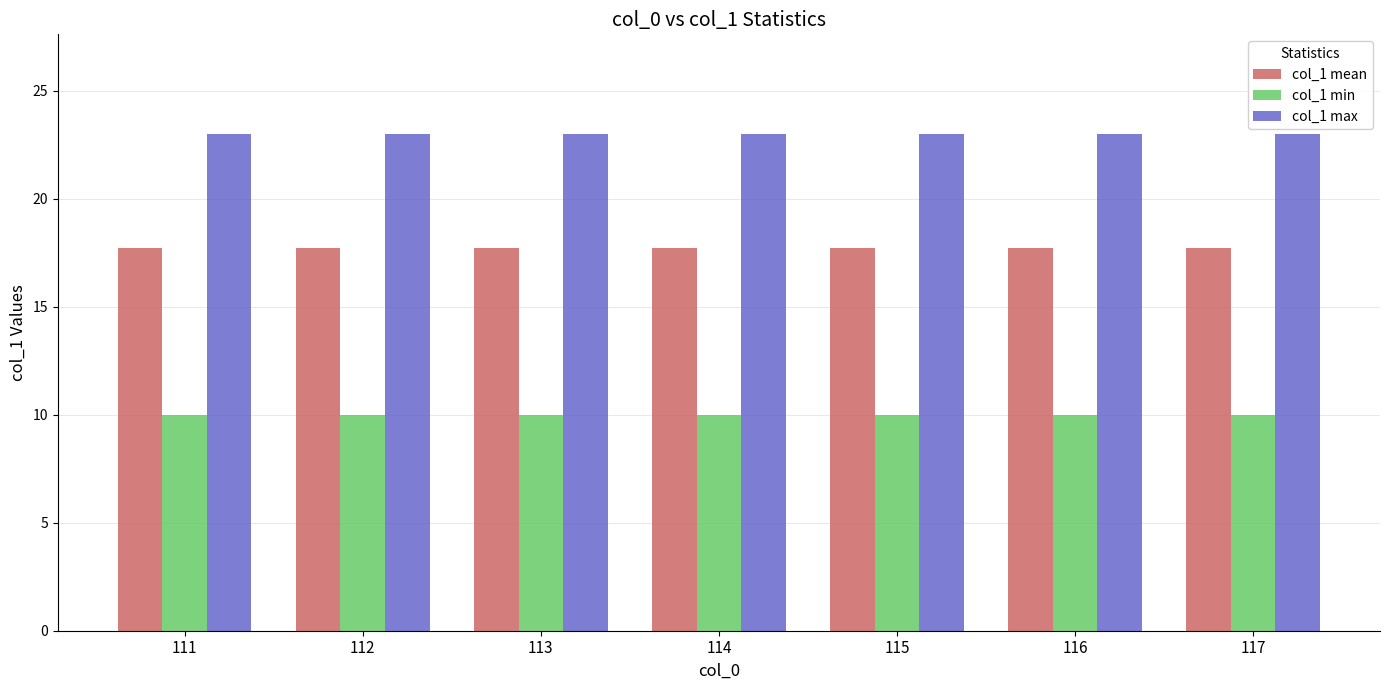

Count the number of categories in the chart.

7